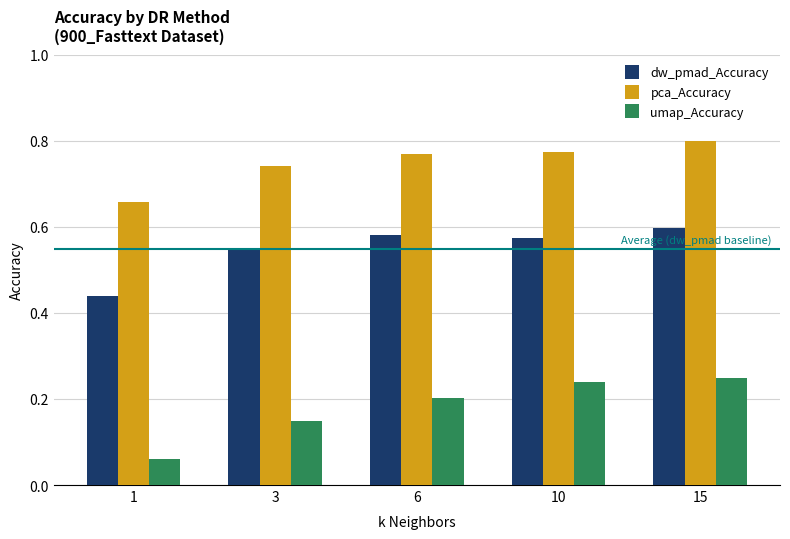

Which series has the widest spread of values?

umap_Accuracy